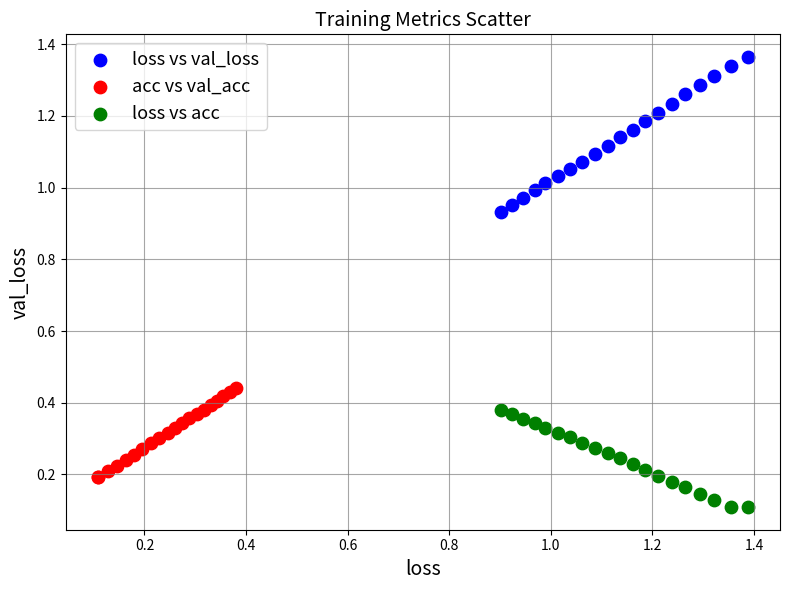

Which series reaches the minimum Y coordinate?

loss vs acc